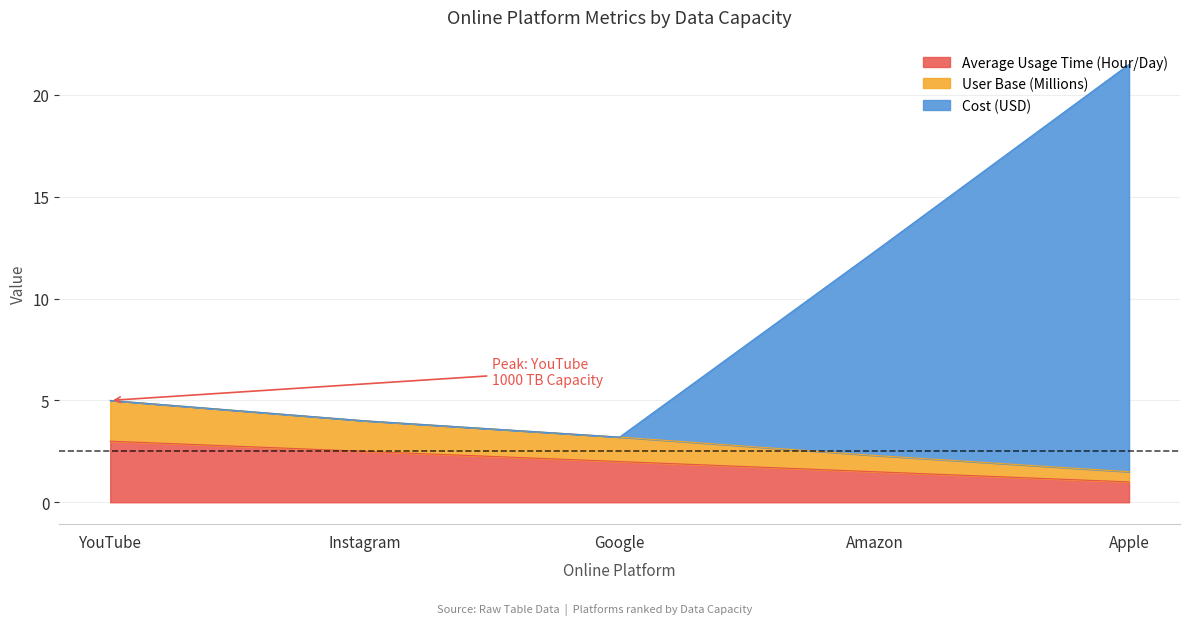

Reading right to left, what are all the values shown in this chart?

Average Usage Time (Hour/Day): Apple=1.0	Amazon=1.5	Google=2.0	Instagram=2.5	YouTube=3.0
User Base (Millions): Apple=1.5	Amazon=2.3	Google=3.2	Instagram=4.0	YouTube=5.0
Cost (USD): Apple=21.5	Amazon=12.3	Google=3.2	Instagram=4.0	YouTube=5.0